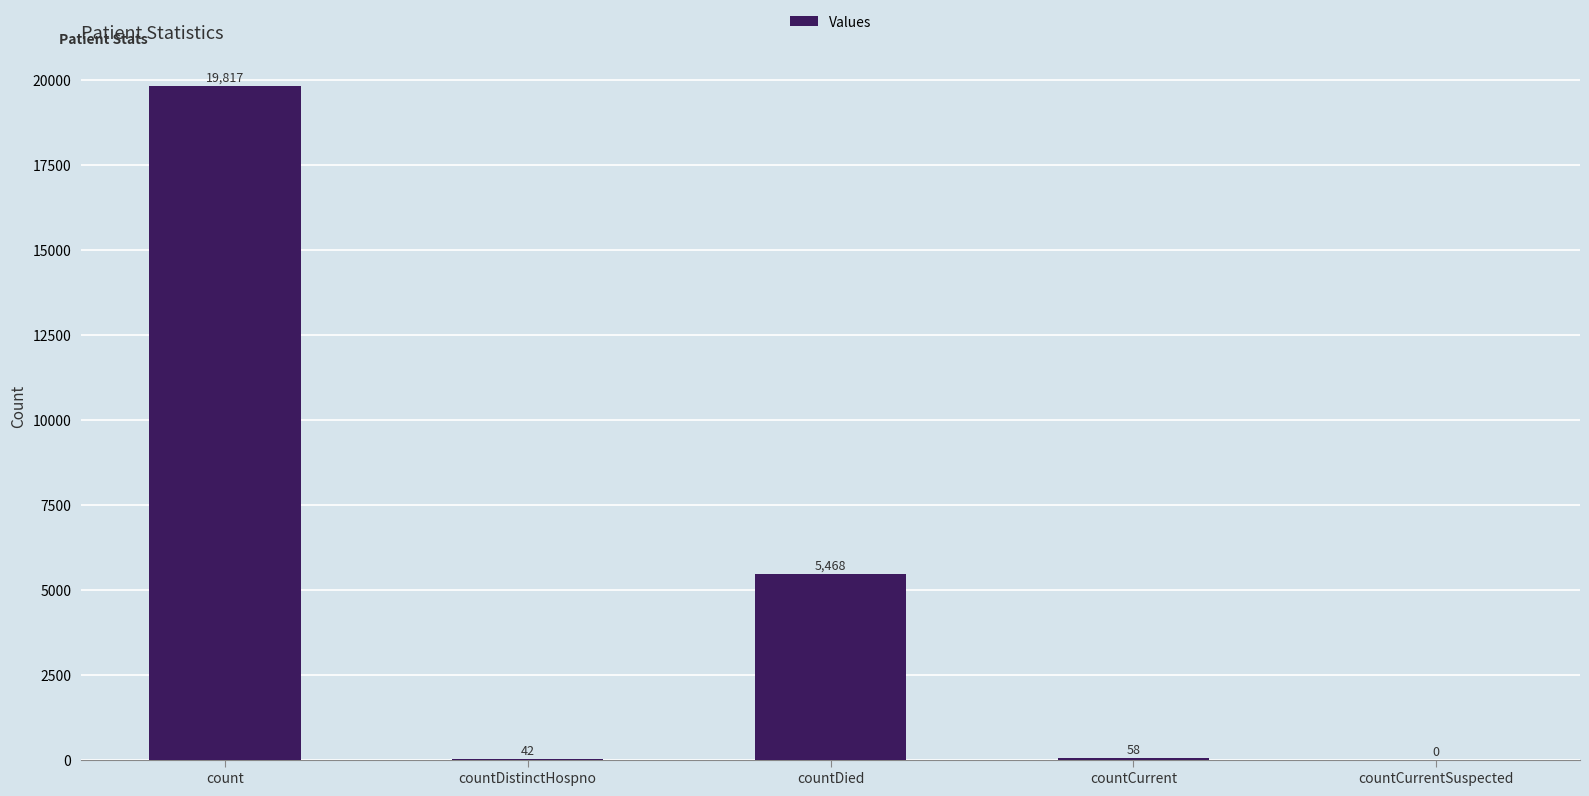

Is it true that the value at countCurrentSuspected is -12873?

False